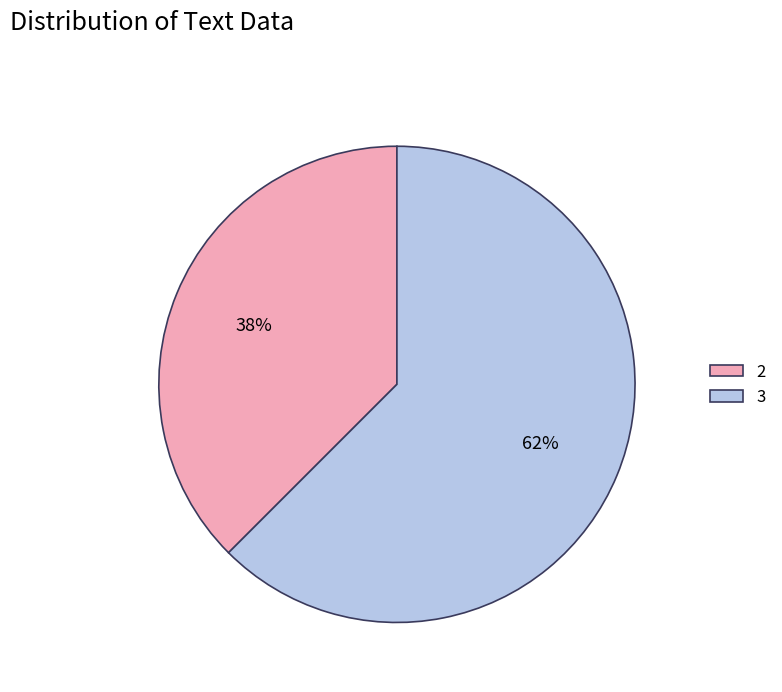

Rank the categories by value from highest to lowest.

3, 2